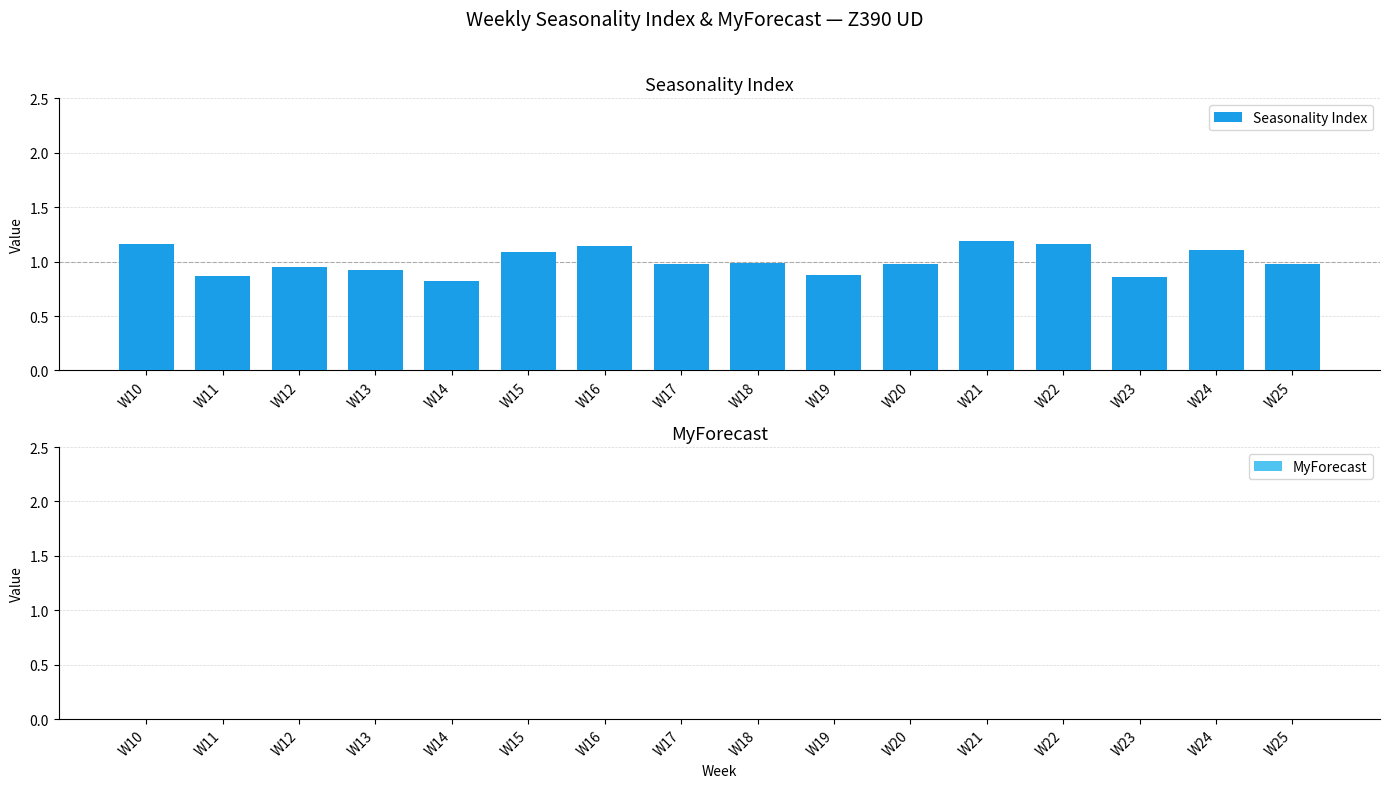

What is the value of the 9th bar from the left?

1.0